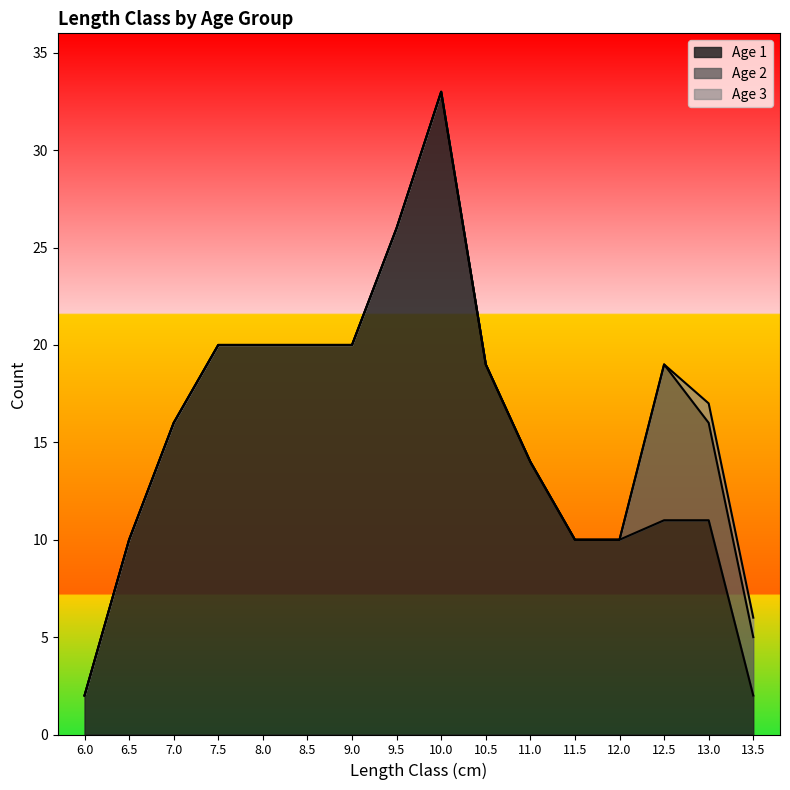

The value of Age 1 at 8.5 is 7. True or false?

False